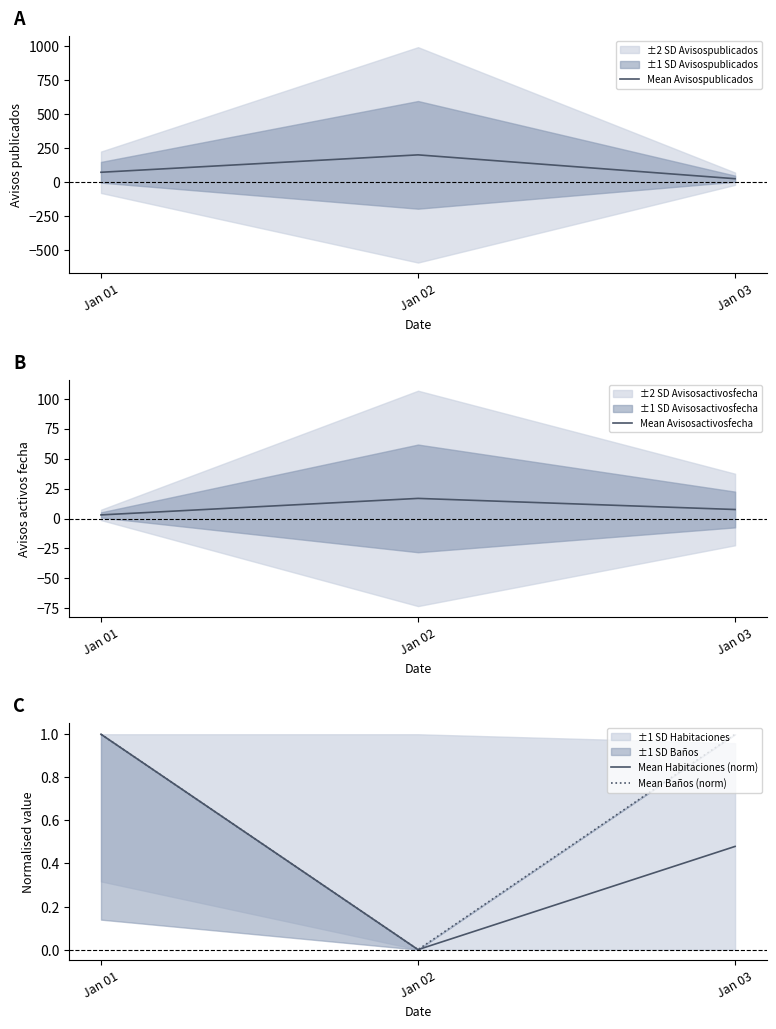

What is the minimum value for Mean Avisospublicados?

26.1